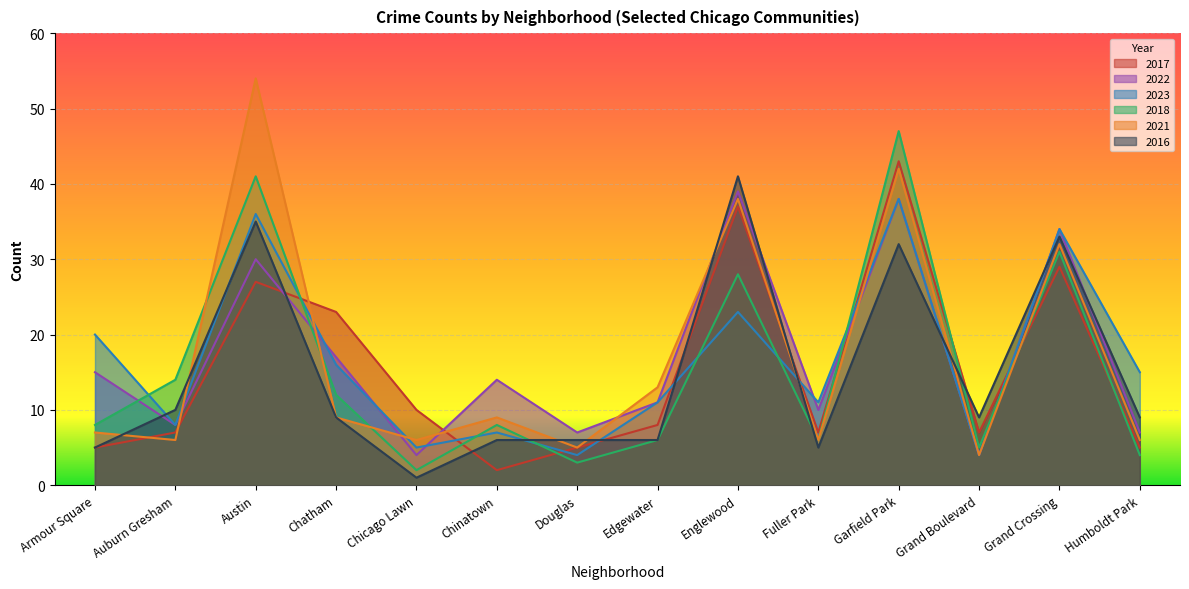

What is the minimum value shown in the chart?

1